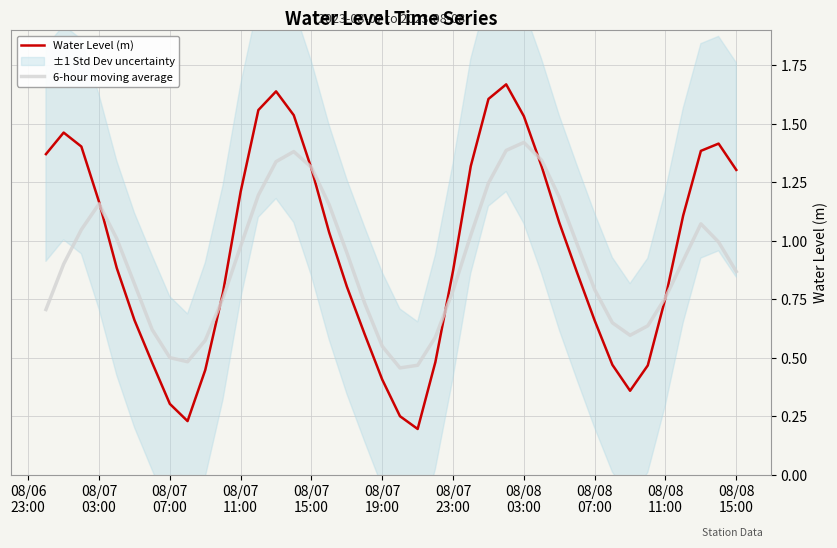

Rank the series by their maximum value, from highest to lowest.

Water Level (m), 6-hour moving average